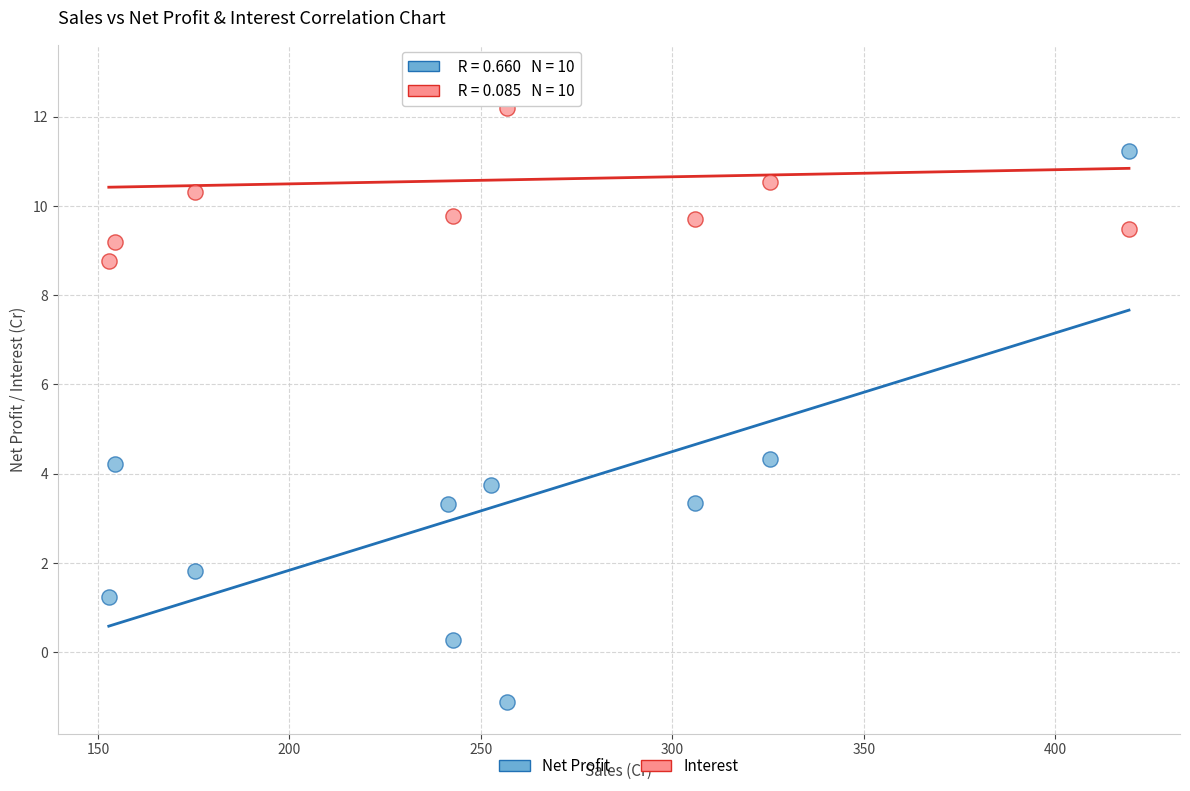

Across all data points, what is the range of Y values (max minus min)?

14.0